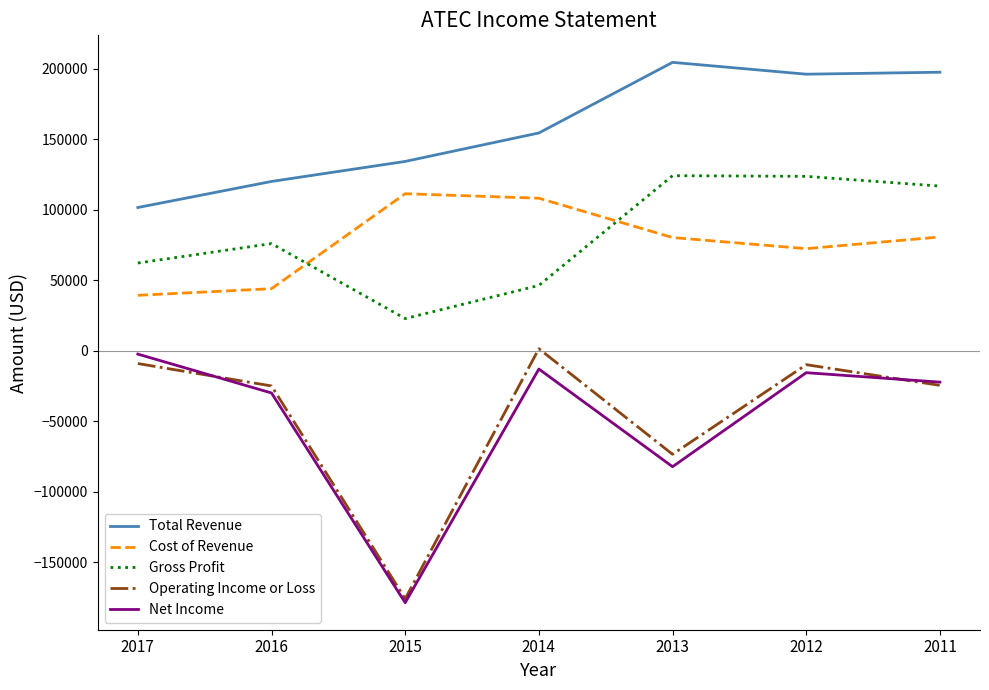

What is the maximum value shown in the chart?

204700